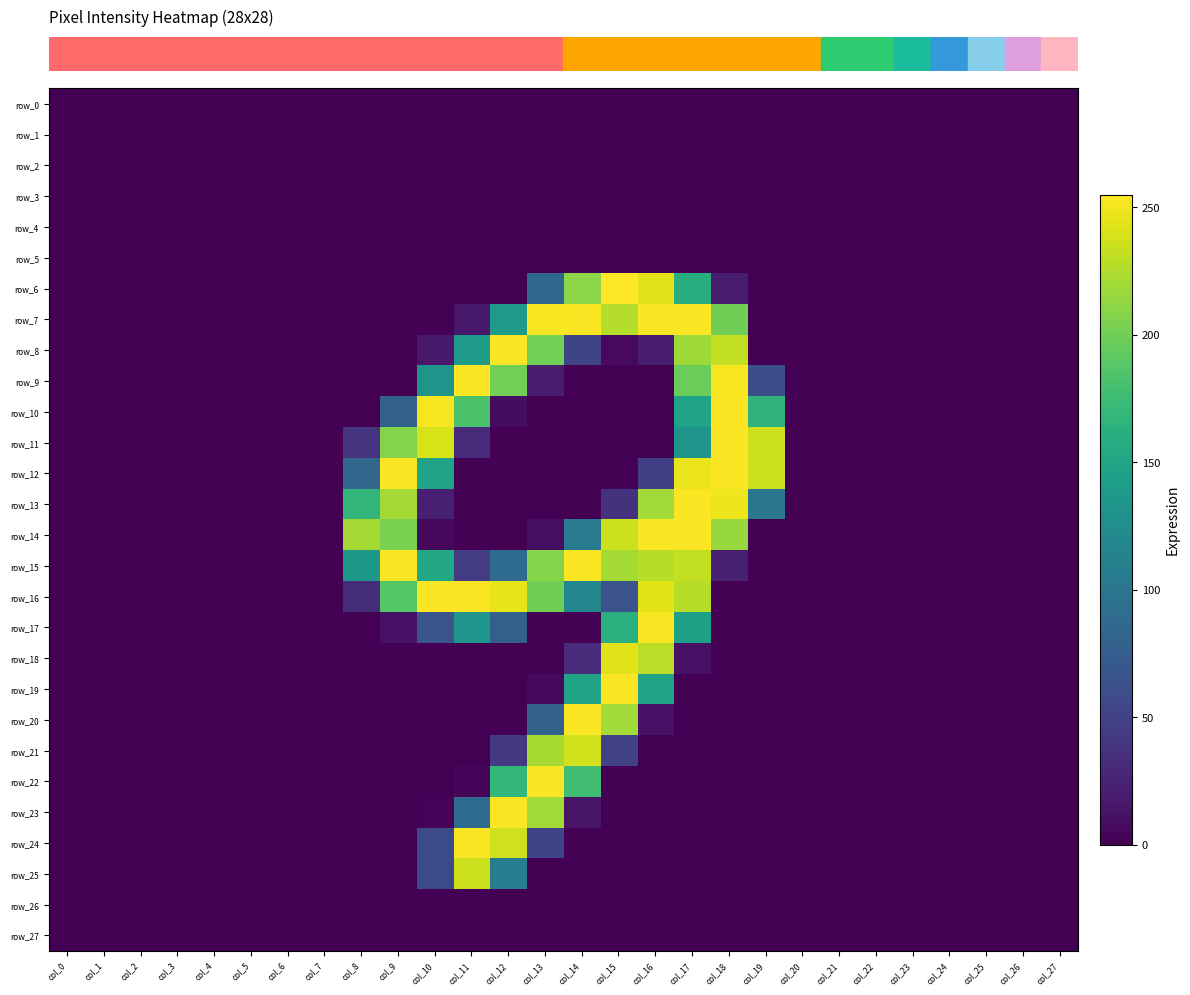

List the labels in order of row_2 value, smallest first.

col_0, col_1, col_2, col_3, col_4, col_5, col_6, col_7, col_8, col_9, col_10, col_11, col_12, col_13, col_14, col_15, col_16, col_17, col_18, col_19, col_20, col_21, col_22, col_23, col_24, col_25, col_26, col_27